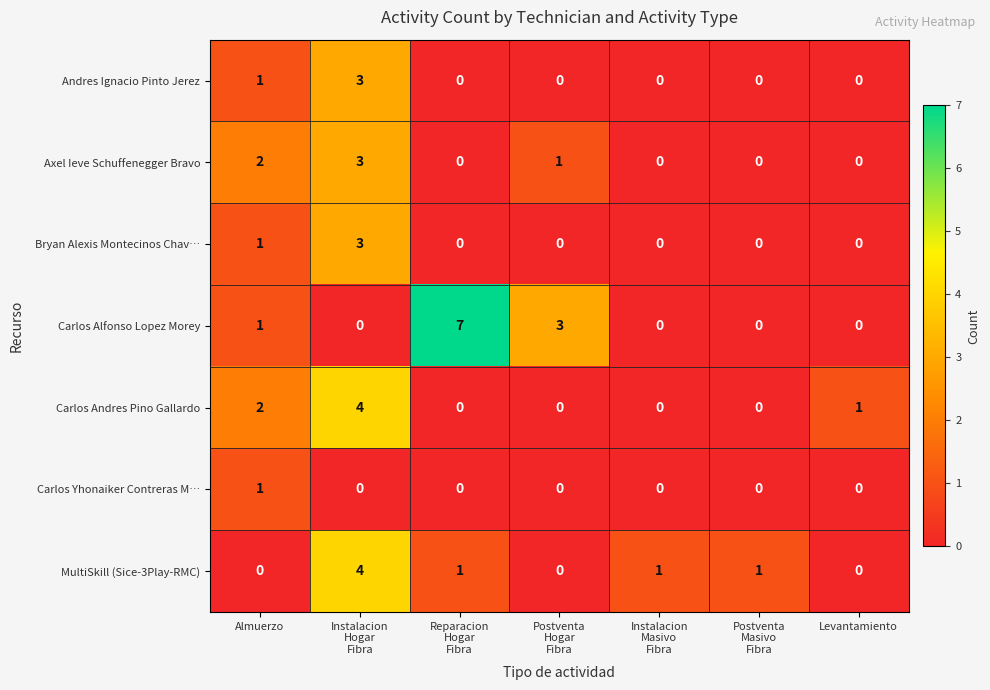

Count the MultiSkill (Sice-3Play-RMC) values in the range 0 to 1.

6